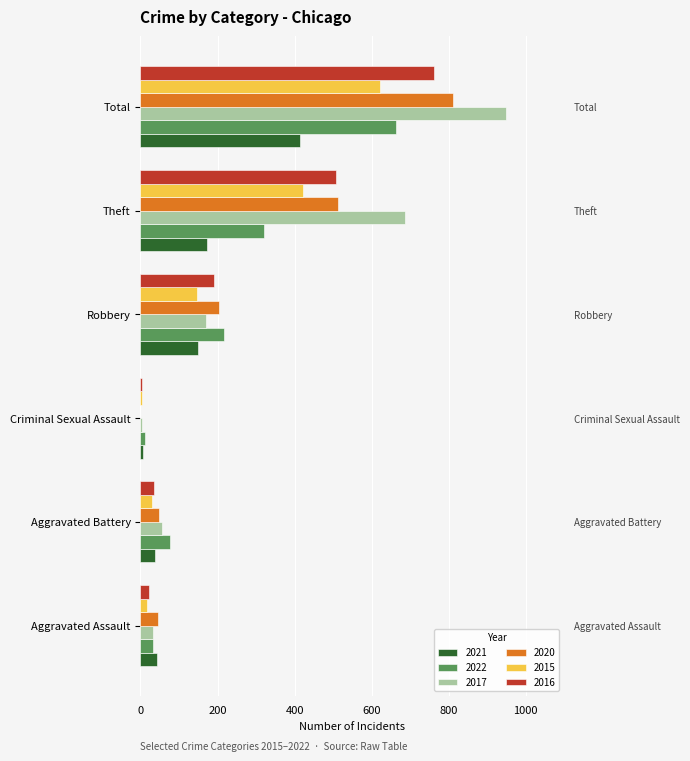

How many values in the 2016 series are below 190?

3